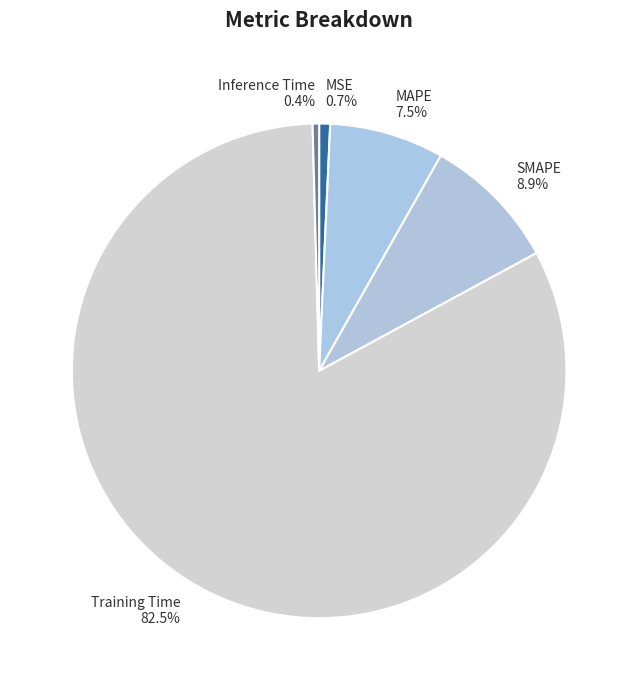

Which category has the biggest portion of the pie?

Training Time